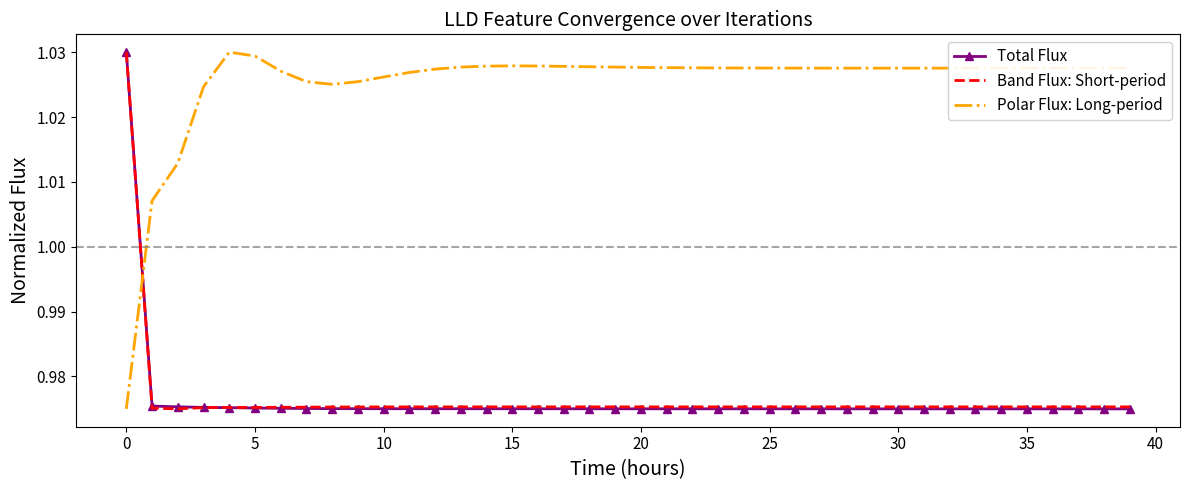

After their last crossing, which series has the higher values: Polar Flux: Long-period or Total Flux?

Polar Flux: Long-period